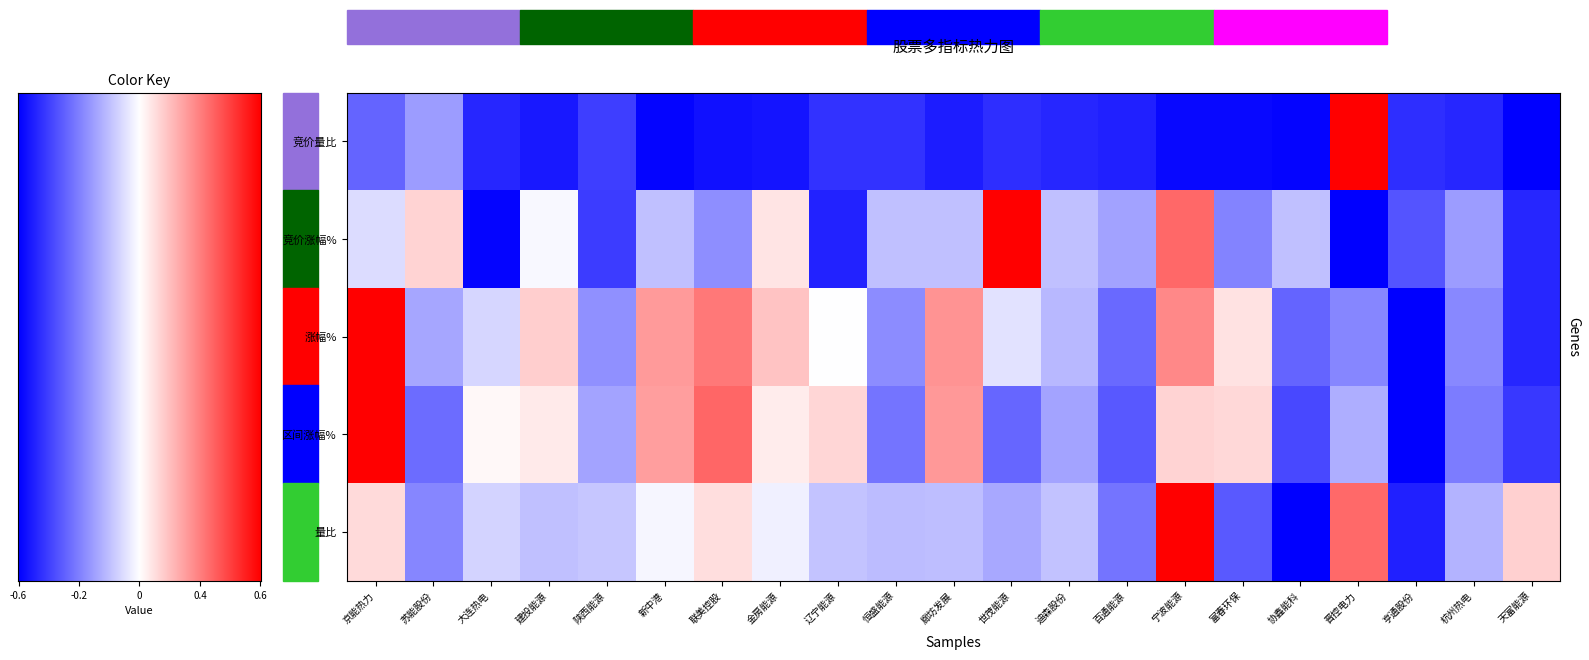

How many data points does each series have?

21